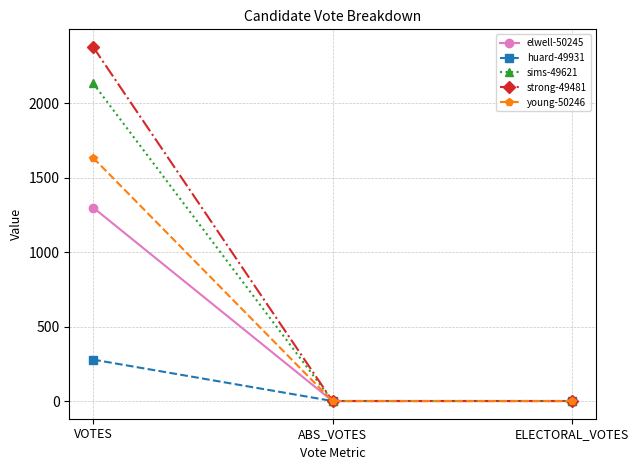

Reading right to left, extract all data points from this chart.

elwell-50245: ELECTORAL_VOTES=0	ABS_VOTES=0	VOTES=1298
huard-49931: ELECTORAL_VOTES=0	ABS_VOTES=0	VOTES=278
sims-49621: ELECTORAL_VOTES=0	ABS_VOTES=0	VOTES=2132
strong-49481: ELECTORAL_VOTES=0	ABS_VOTES=0	VOTES=2376
young-50246: ELECTORAL_VOTES=0	ABS_VOTES=0	VOTES=1632